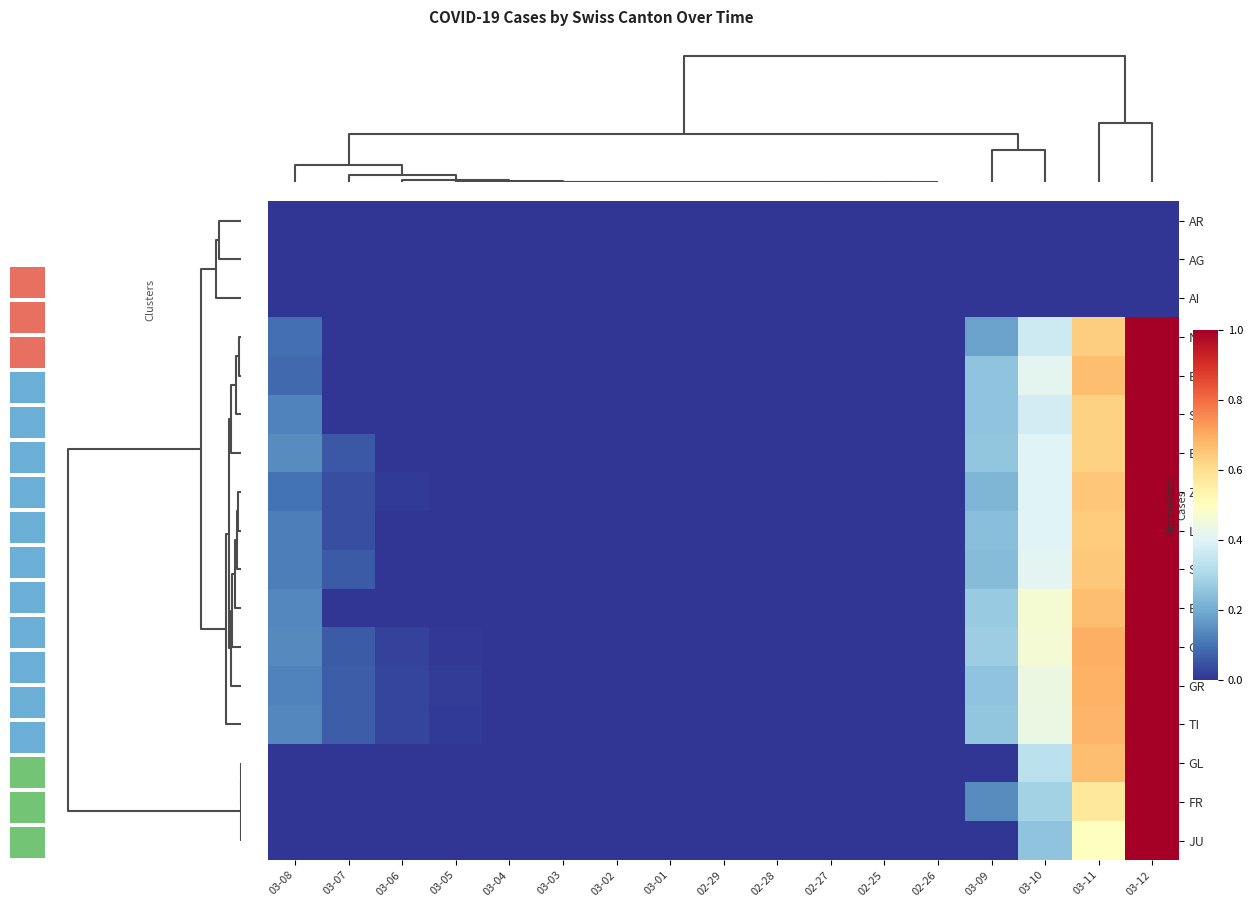

How many distinct data groups are displayed?

17